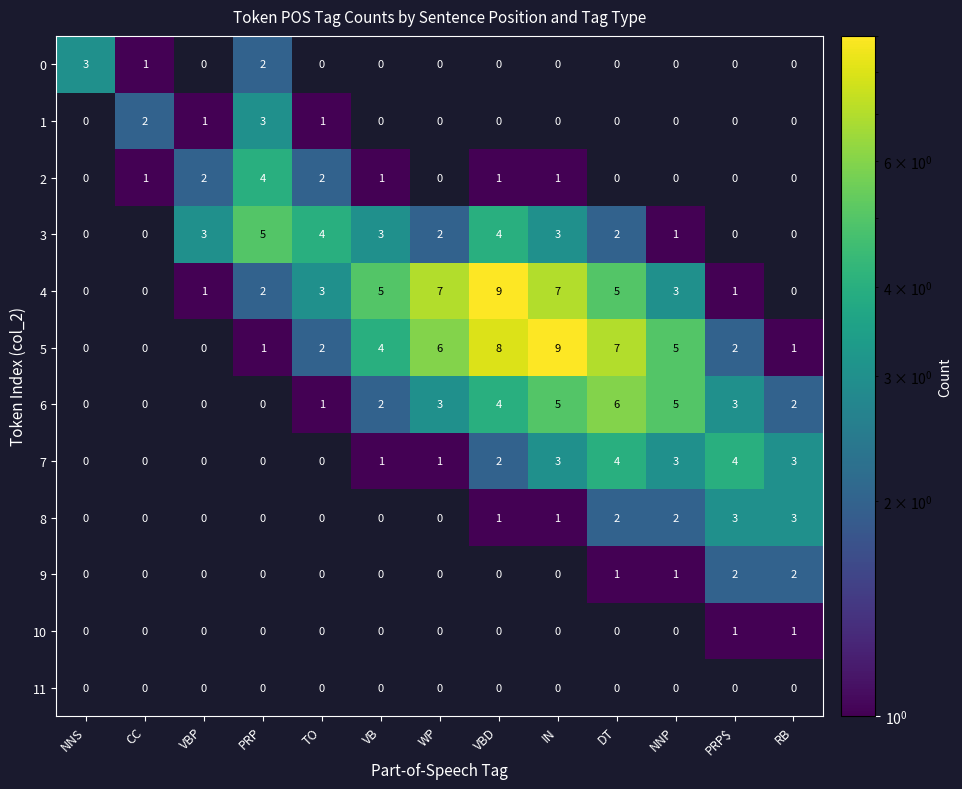

Is it true that 8 equals 1 at VBD?

True